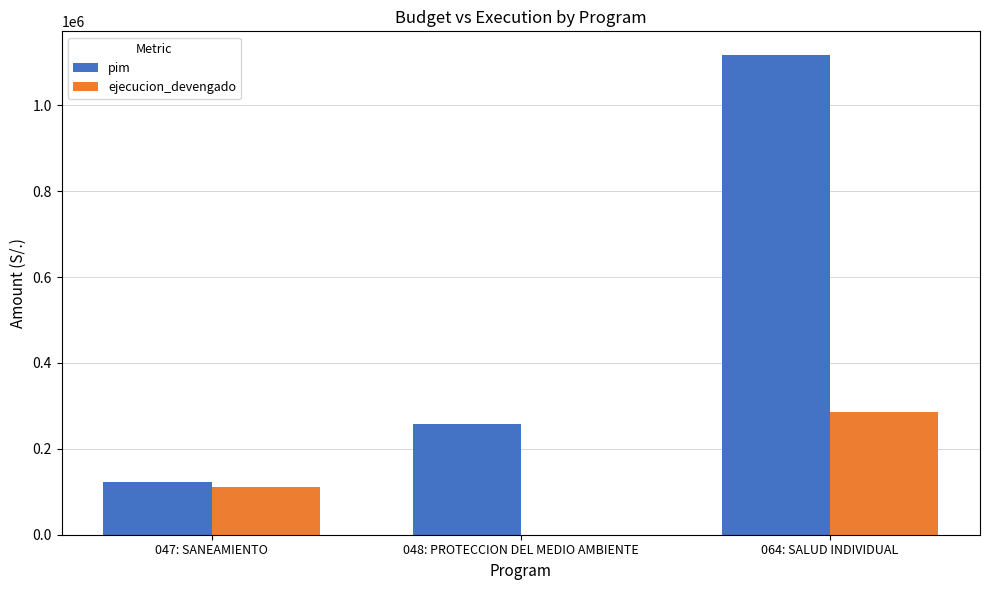

The value of pim at 064: SALUD INDIVIDUAL is 1116189. True or false?

True